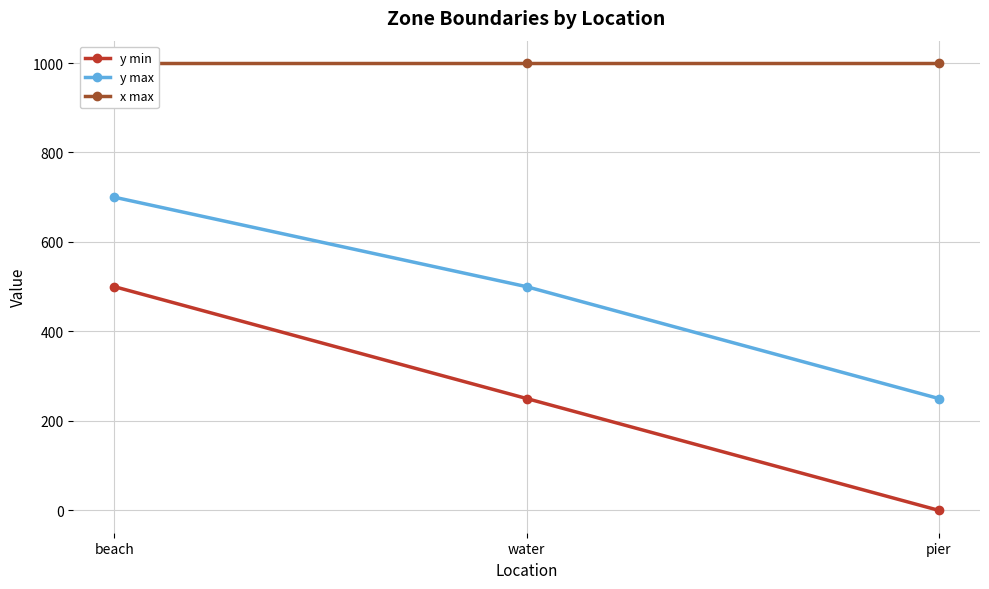

Which series has the largest range (max minus min)?

y min